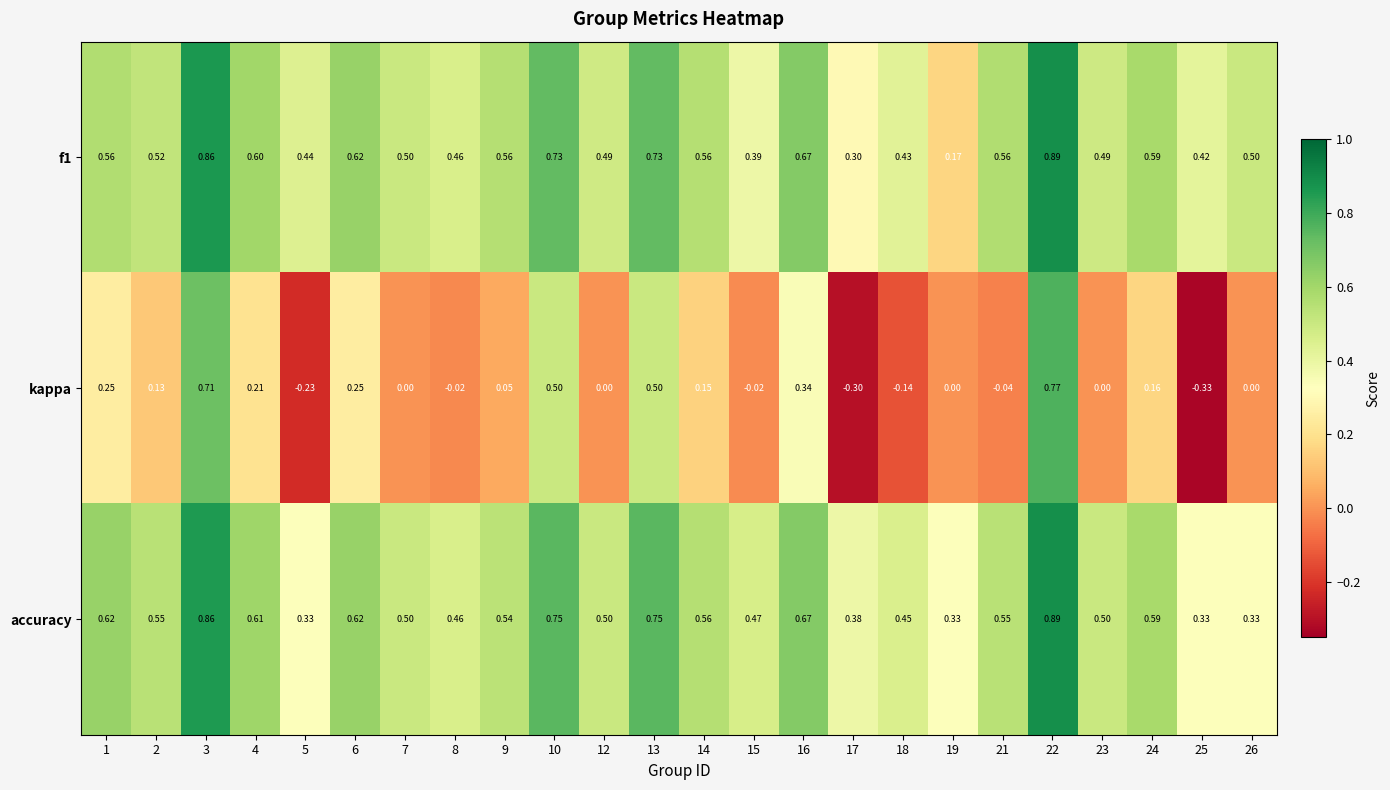

Which series changed the most between 1 and 14?

kappa